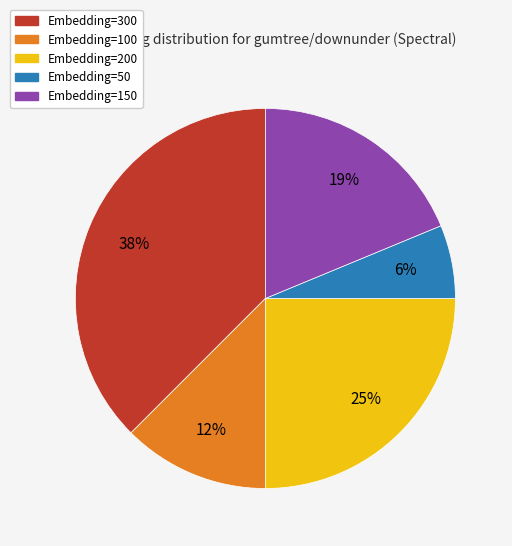

Does Embedding=50 account for over 50% of the chart?

No